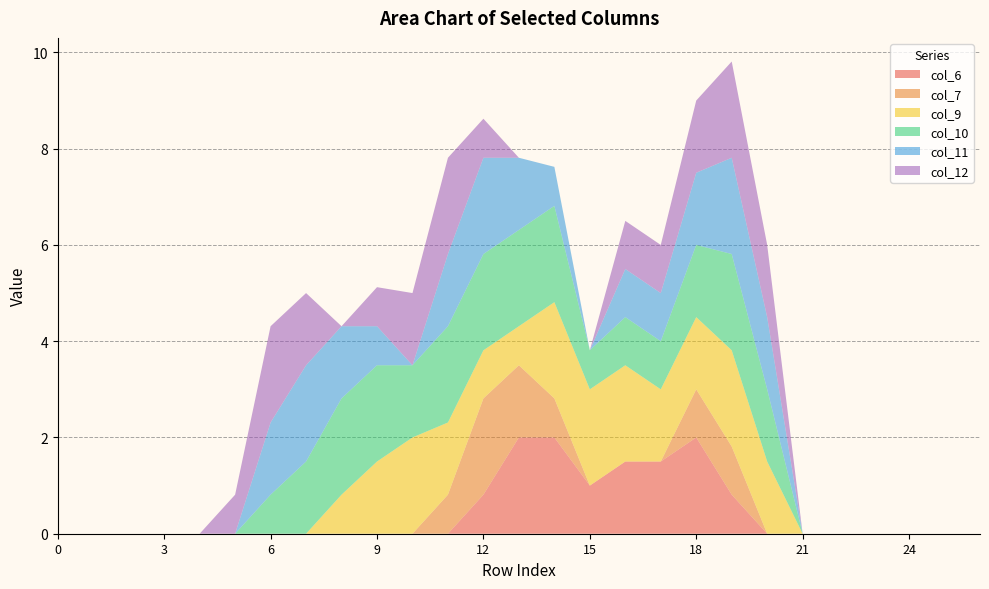

Reading right to left, list all the values displayed in this chart.

col_6: 26=0.0	25=0.0	24=0.0	23=0.0	22=0.0	21=0.0	20=0.0	19=0.8	18=2.0	17=1.5	16=1.5	15=1.0	14=2.0	13=2.0	12=0.8	11=0.0	10=0.0	9=0.0	8=0.0	7=0.0	6=0.0	5=0.0	4=0.0	3=0.0	2=0.0	1=0.0	0=0.0
col_7: 26=0.0	25=0.0	24=0.0	23=0.0	22=0.0	21=0.0	20=0.0	19=1.0	18=1.0	17=0.0	16=0.0	15=0.0	14=0.8	13=1.5	12=2.0	11=0.8	10=0.0	9=0.0	8=0.0	7=0.0	6=0.0	5=0.0	4=0.0	3=0.0	2=0.0	1=0.0	0=0.0
col_9: 26=0.0	25=0.0	24=0.0	23=0.0	22=0.0	21=0.0	20=1.5	19=2.0	18=1.5	17=1.5	16=2.0	15=2.0	14=2.0	13=0.8	12=1.0	11=1.5	10=2.0	9=1.5	8=0.8	7=0.0	6=0.0	5=0.0	4=0.0	3=0.0	2=0.0	1=0.0	0=0.0
col_10: 26=0.0	25=0.0	24=0.0	23=0.0	22=0.0	21=0.0	20=1.5	19=2.0	18=1.5	17=1.0	16=1.0	15=0.8	14=2.0	13=2.0	12=2.0	11=2.0	10=1.5	9=2.0	8=2.0	7=1.5	6=0.8	5=0.0	4=0.0	3=0.0	2=0.0	1=0.0	0=0.0
col_11: 26=0.0	25=0.0	24=0.0	23=0.0	22=0.0	21=0.0	20=1.5	19=2.0	18=1.5	17=1.0	16=1.0	15=0.0	14=0.8	13=1.5	12=2.0	11=1.5	10=0.0	9=0.8	8=1.5	7=2.0	6=1.5	5=0.0	4=0.0	3=0.0	2=0.0	1=0.0	0=0.0
col_12: 26=0.0	25=0.0	24=0.0	23=0.0	22=0.0	21=0.0	20=1.5	19=2.0	18=1.5	17=1.0	16=1.0	15=0.0	14=0.0	13=0.0	12=0.8	11=2.0	10=1.5	9=0.8	8=0.0	7=1.5	6=2.0	5=0.8	4=0.0	3=0.0	2=0.0	1=0.0	0=0.0